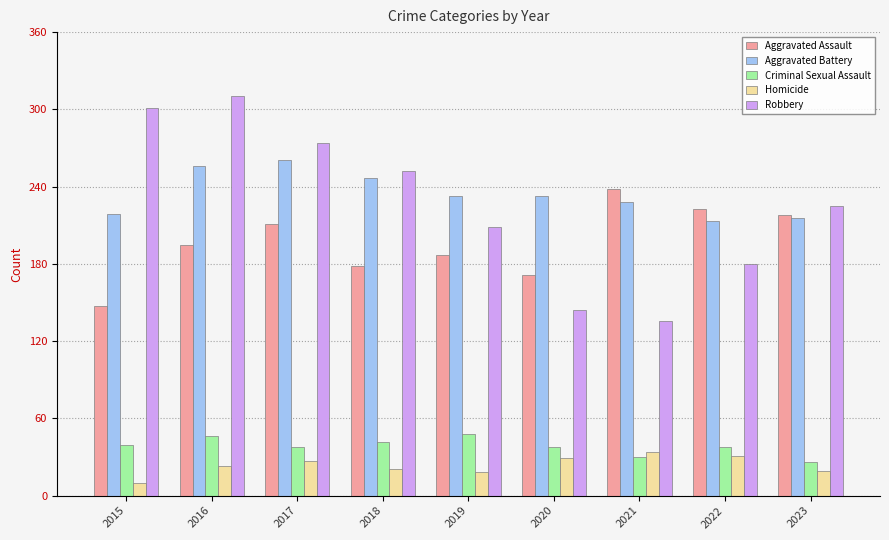

Which series has the largest range (max minus min)?

Robbery